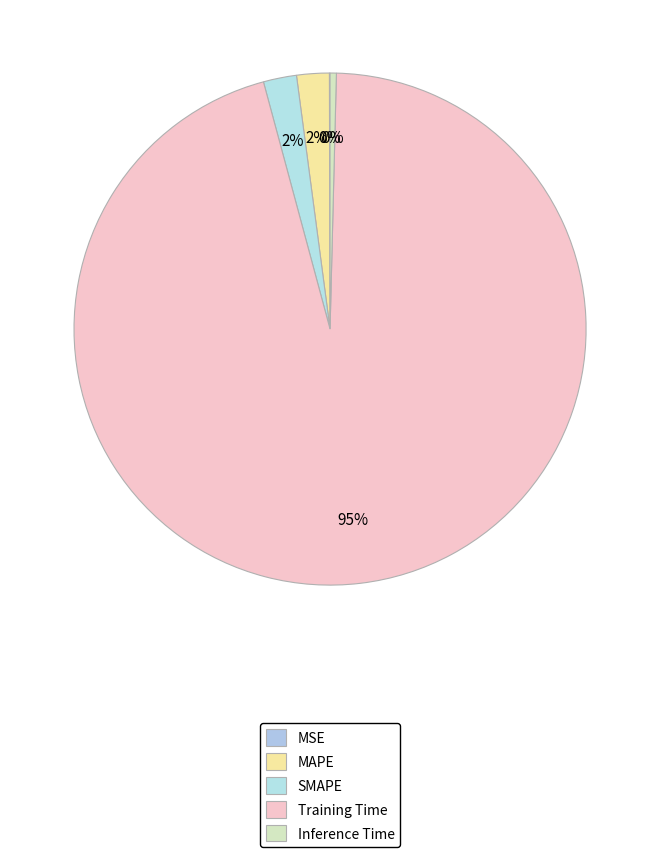

What is the smallest slice in the pie chart?

MSE